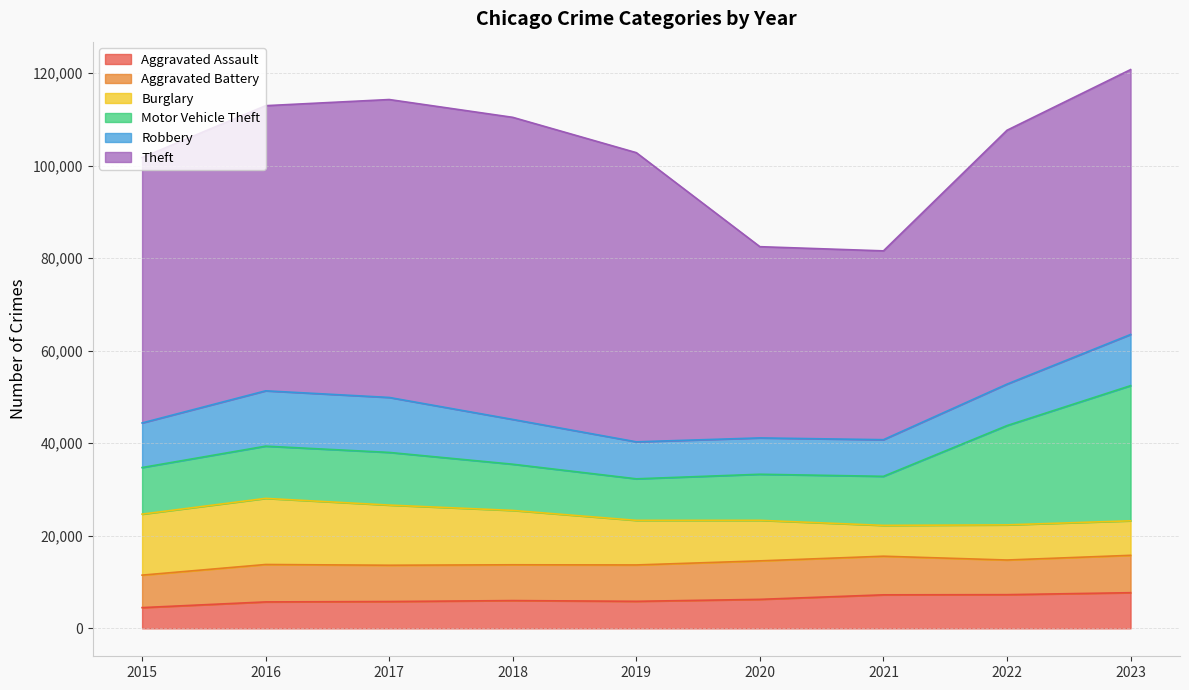

True or false: Burglary has more than 1 points higher than both neighbors.

True